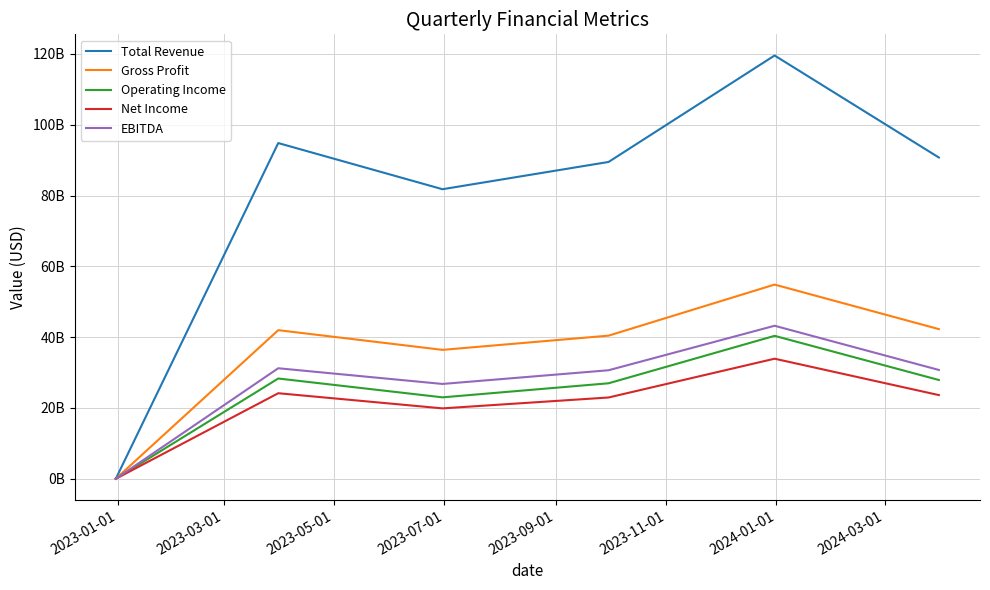

At how many categories does at least one series exceed 45216983266?

5